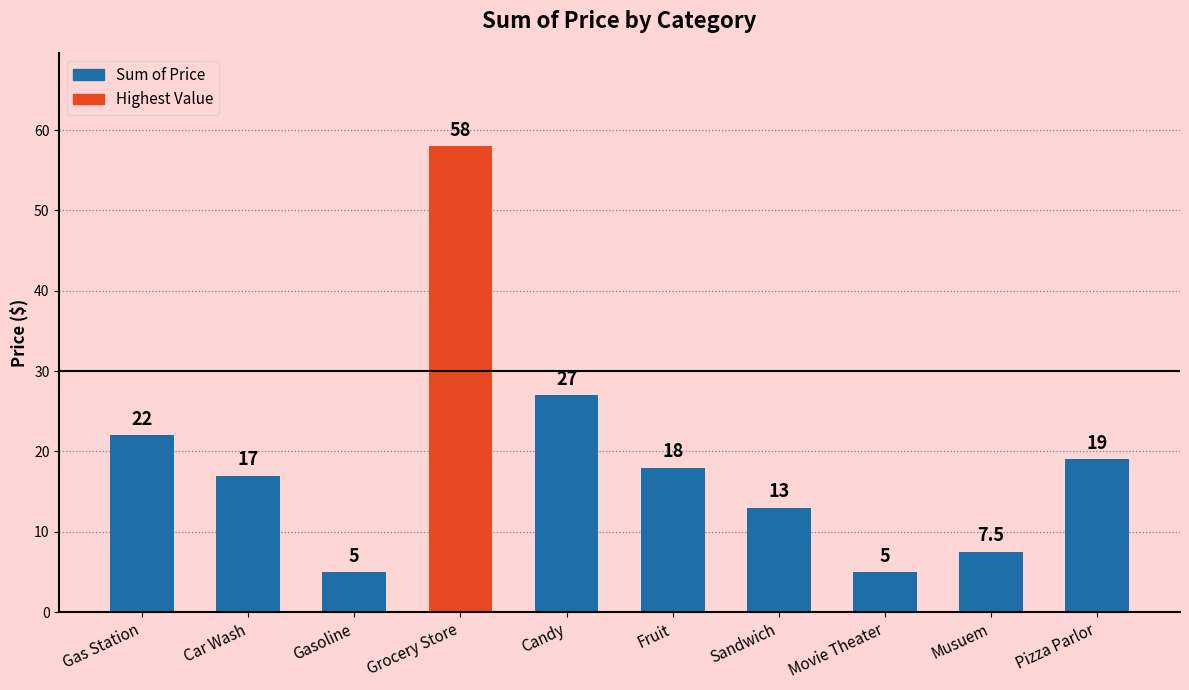

What is the minimum value shown in the chart?

5.0